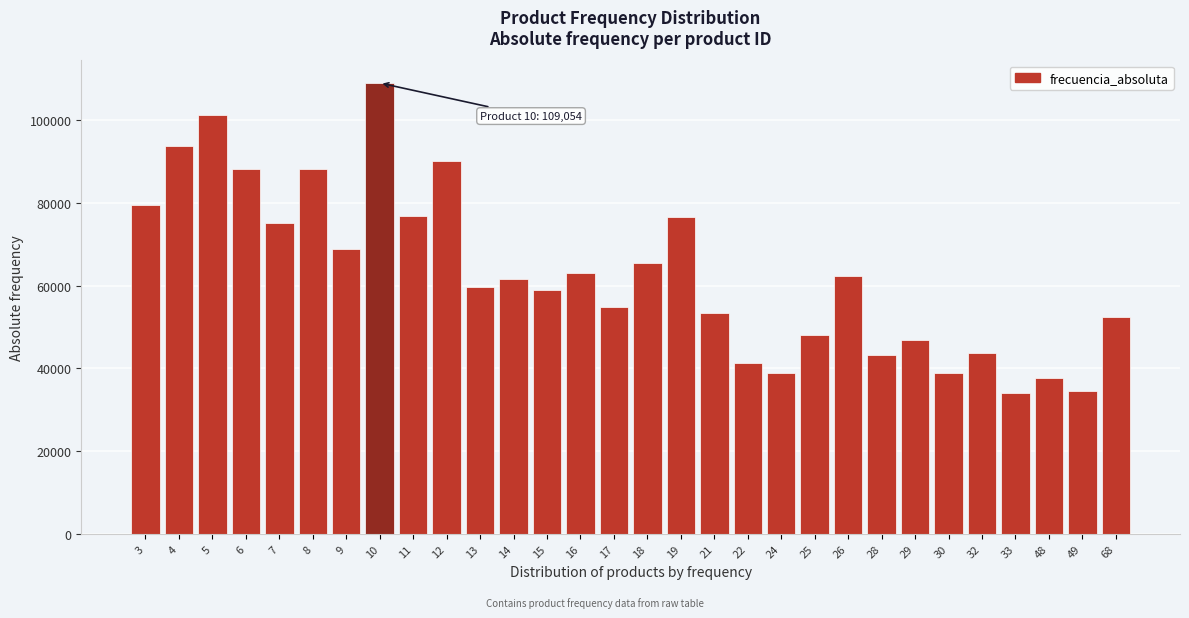

What is the difference between the maximum and second lowest values?

74594